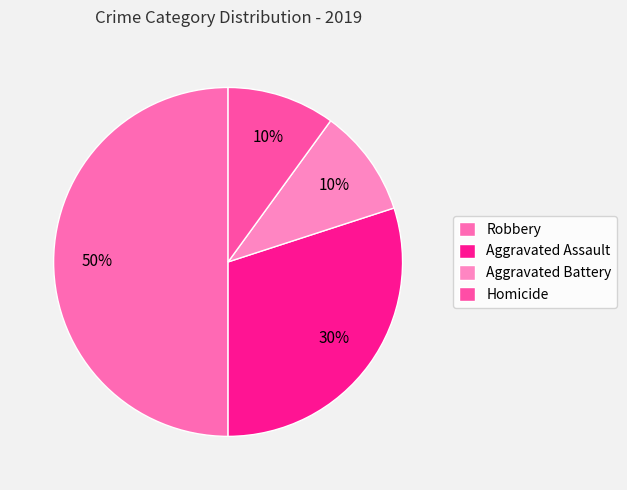

Which category has the biggest portion of the pie?

Robbery